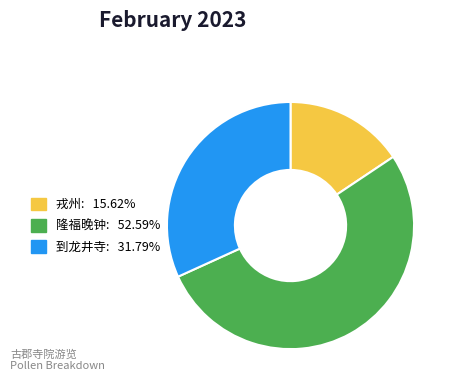

How many slices are in this pie chart?

3